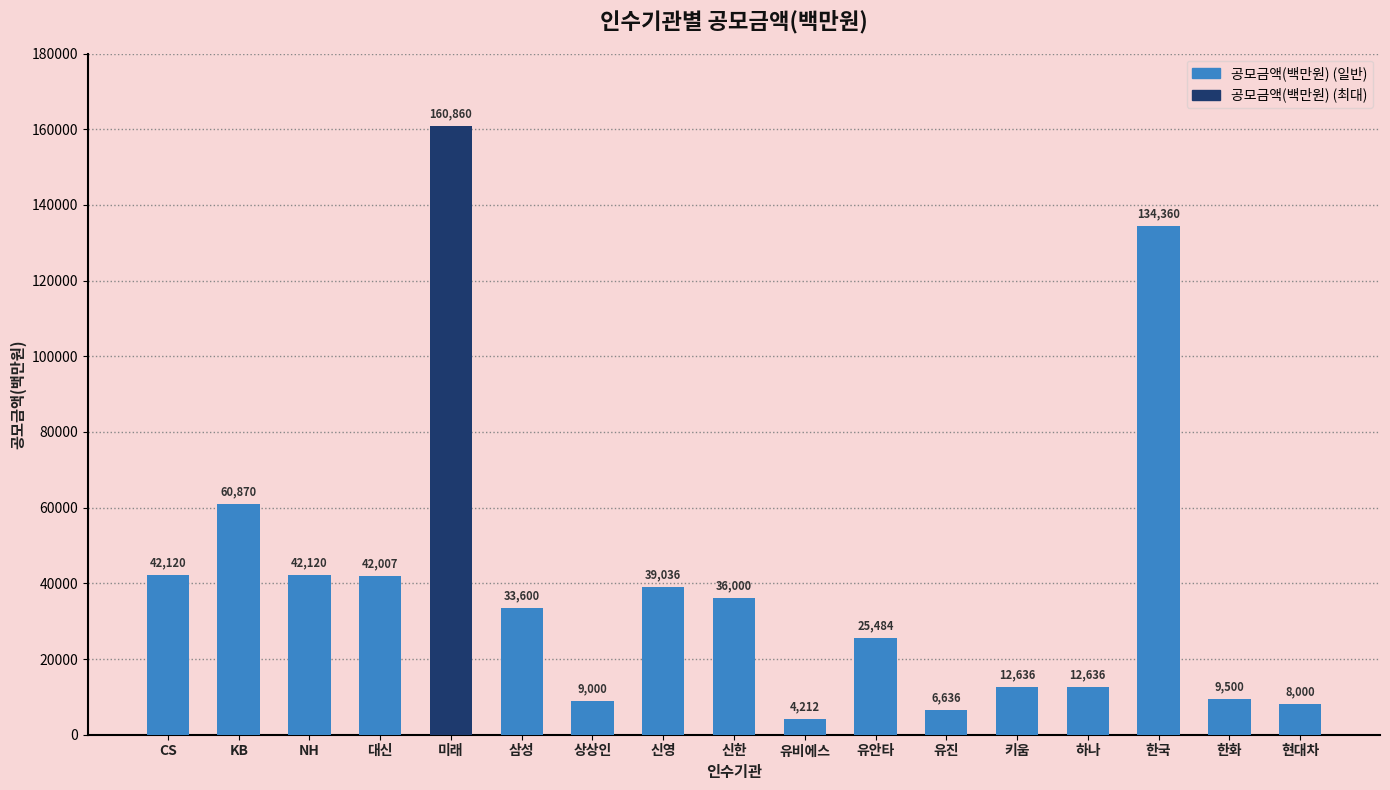

The value at 신한 is 24196.2. True or false?

False